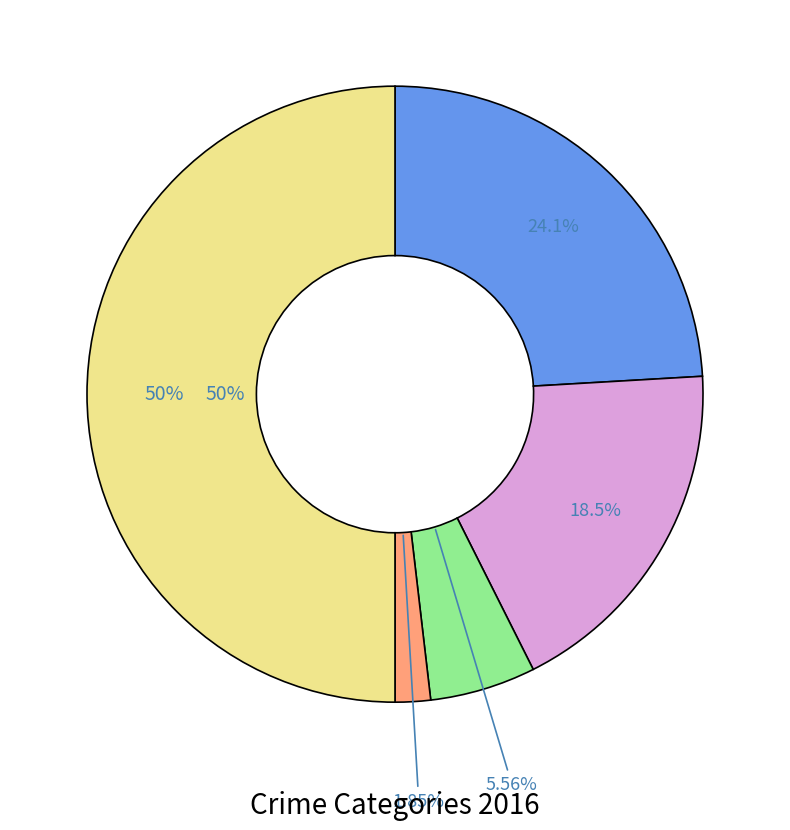

Is the sum of Aggravated Assault and Robbery greater than half?

Yes